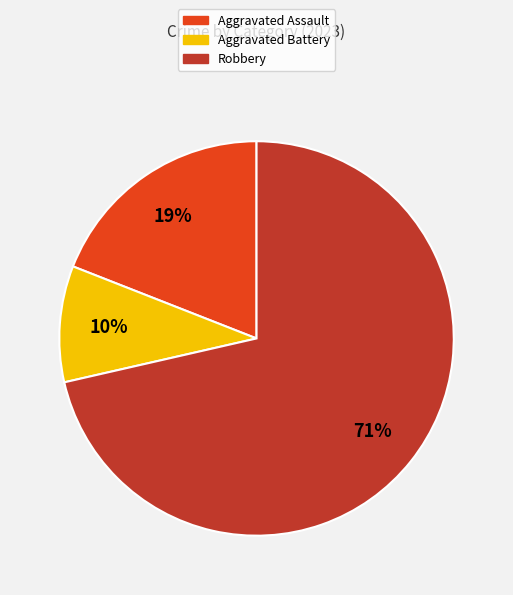

Is it true that Robbery is 71% of the pie?

True